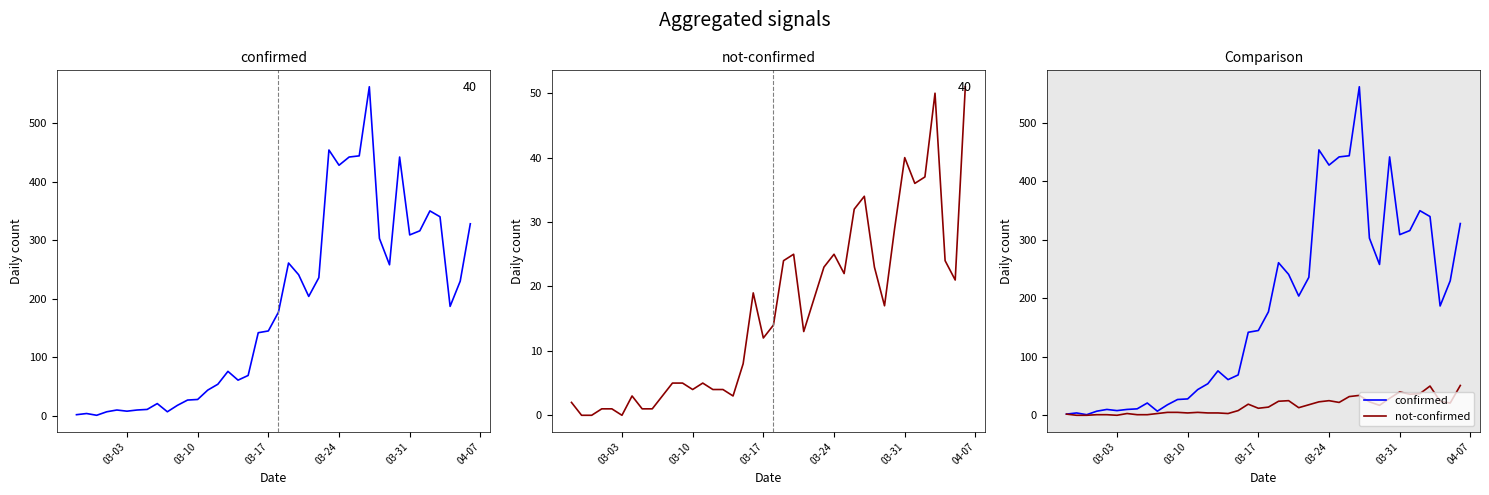

True or false: not-confirmed and confirmed intersect in this chart.

False